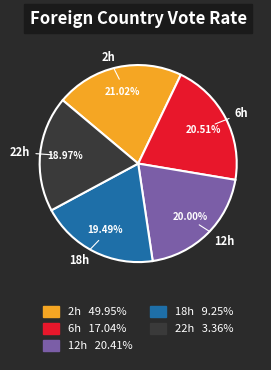

To the nearest percent, what is the difference between the largest and smallest slice percentages?

2%